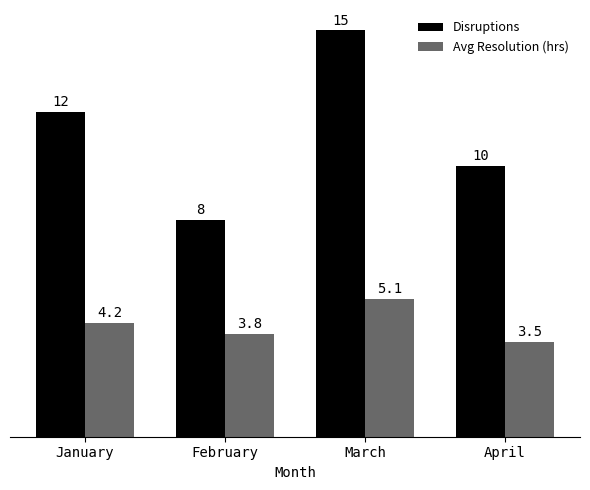

Between February and March, which series saw the biggest shift?

Disruptions